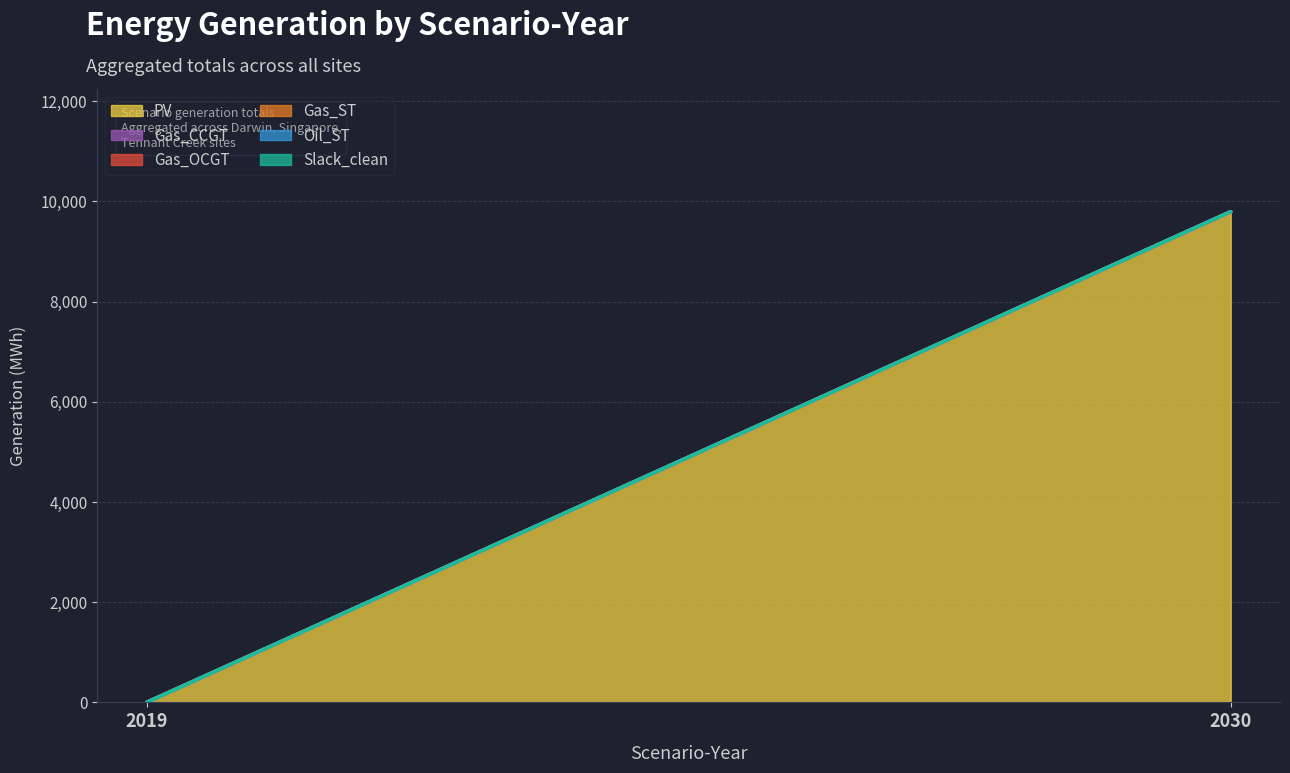

Is it true that Gas_OCGT equals 0.0 at 2030?

True